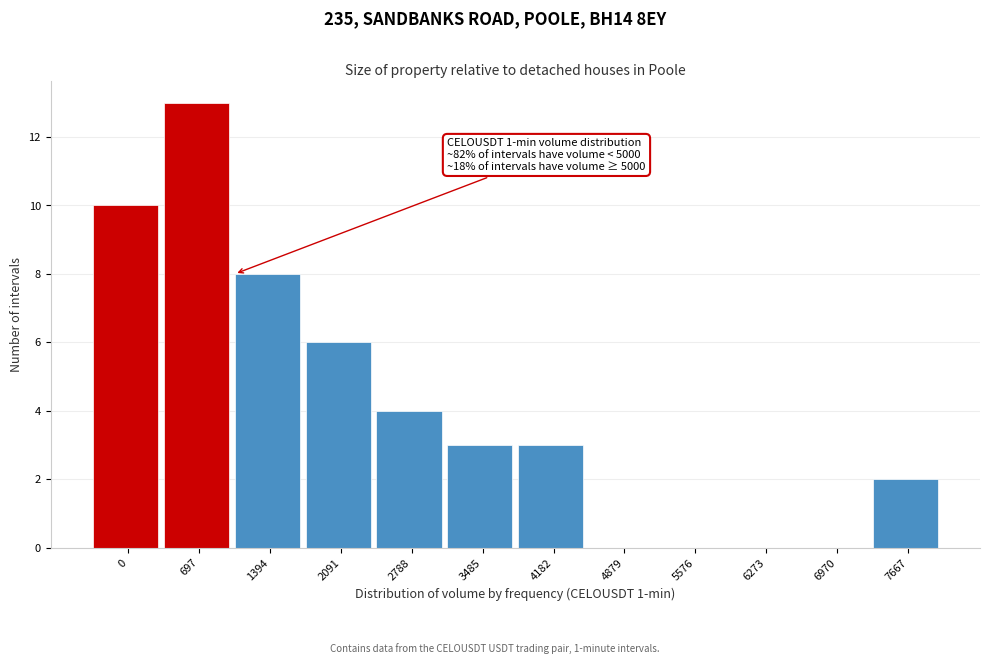

Reading left to right, extract all data points from this chart.

0=10	697=13	1394=8	2091=6	2788=4	3485=3	4182=3	4879=0	5576=0	6273=0	6970=0	7667=2